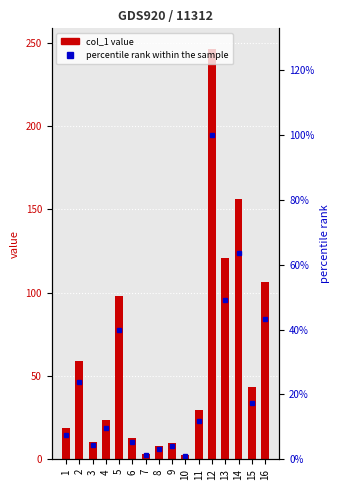

What is the difference between the maximum and minimum values in the col_1 series?

243.6